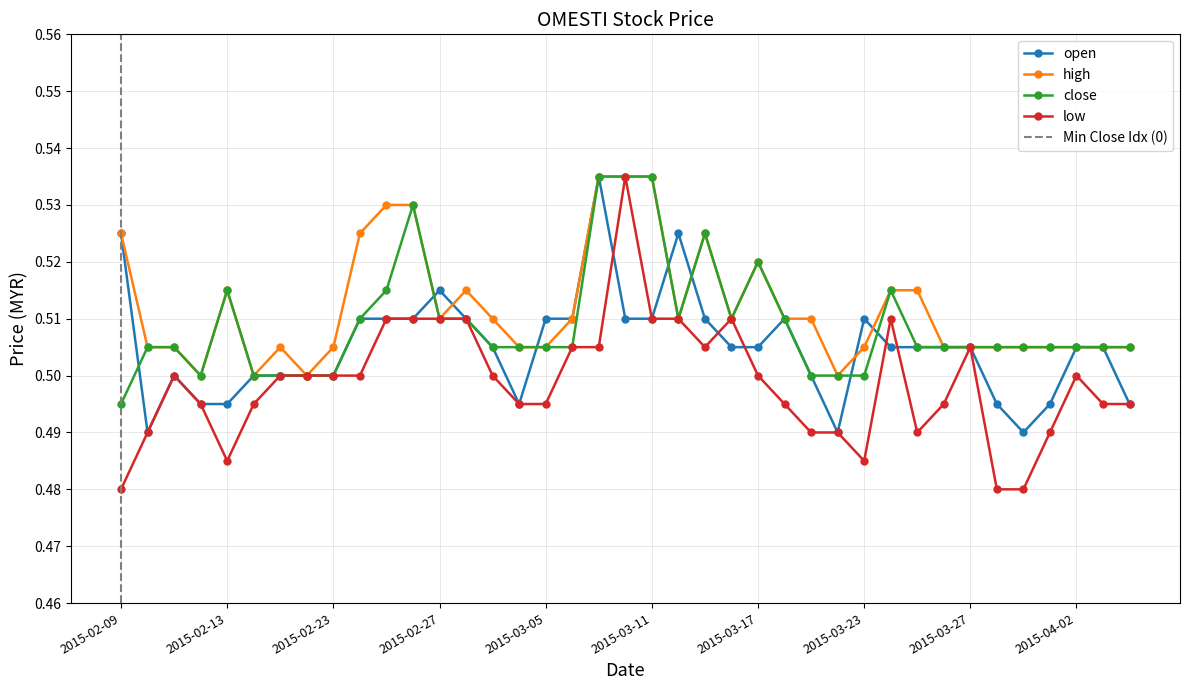

Is the value of open at 2015-02-17 greater than the value of low at 2015-03-02?

No